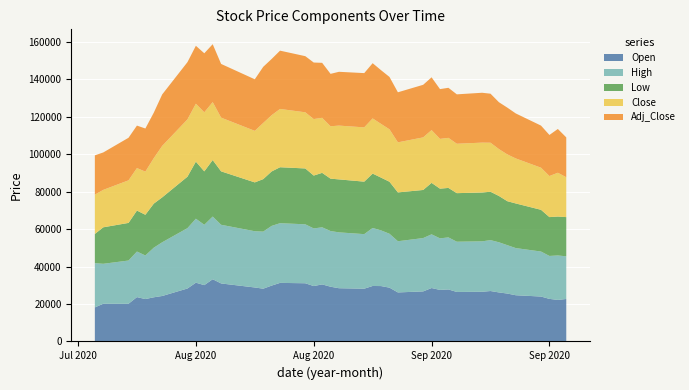

Reading left to right, transcribe all the data shown in this chart.

Open: 2020-07-30=18200	2020-07-31=20150	2020-08-03=20150	2020-08-04=23700	2020-08-05=22650	2020-08-06=23600	2020-08-07=24300	2020-08-10=28300	2020-08-11=31400	2020-08-12=30100	2020-08-13=33250	2020-08-14=31000	2020-08-18=28850	2020-08-19=28200	2020-08-20=29850	2020-08-21=31300	2020-08-24=31100	2020-08-25=29600	2020-08-26=30500	2020-08-27=29250	2020-08-28=28450	2020-08-31=28200	2020-09-01=29650	2020-09-02=29600	2020-09-03=28750	2020-09-04=26200	2020-09-07=26750	2020-09-08=28550	2020-09-09=27550	2020-09-10=27800	2020-09-11=26450	2020-09-14=26550	2020-09-15=26950	2020-09-16=26200	2020-09-17=25600	2020-09-18=24700	2020-09-21=24000	2020-09-22=22750	2020-09-23=22200	2020-09-24=22700
High: 2020-07-30=23650	2020-07-31=21350	2020-08-03=23100	2020-08-04=24350	2020-08-05=23300	2020-08-06=26500	2020-08-07=28700	2020-08-10=32250	2020-08-11=34200	2020-08-12=32250	2020-08-13=33500	2020-08-14=31350	2020-08-18=30050	2020-08-19=30500	2020-08-20=31900	2020-08-21=31900	2020-08-24=31500	2020-08-25=30800	2020-08-26=30500	2020-08-27=29750	2020-08-28=29850	2020-08-31=29150	2020-09-01=31000	2020-09-02=29750	2020-09-03=28800	2020-09-04=27350	2020-09-07=28500	2020-09-08=28700	2020-09-09=27550	2020-09-10=27800	2020-09-11=26850	2020-09-14=26950	2020-09-15=27200	2020-09-16=26800	2020-09-17=25850	2020-09-18=25200	2020-09-21=24050	2020-09-22=22950	2020-09-23=23750	2020-09-24=22800
Low: 2020-07-30=15600	2020-07-31=19500	2020-08-03=20100	2020-08-04=21900	2020-08-05=21750	2020-08-06=23550	2020-08-07=24000	2020-08-10=27500	2020-08-11=30500	2020-08-12=28550	2020-08-13=30200	2020-08-14=28550	2020-08-18=26100	2020-08-19=28050	2020-08-20=29100	2020-08-21=29900	2020-08-24=29850	2020-08-25=28250	2020-08-26=29100	2020-08-27=28000	2020-08-28=28300	2020-08-31=28050	2020-09-01=29050	2020-09-02=28200	2020-09-03=27800	2020-09-04=26100	2020-09-07=25700	2020-09-08=27500	2020-09-09=26550	2020-09-10=26450	2020-09-11=25950	2020-09-14=26100	2020-09-15=25850	2020-09-16=24750	2020-09-17=23500	2020-09-18=23850	2020-09-21=22300	2020-09-22=20750	2020-09-23=20800	2020-09-24=20950
Close: 2020-07-30=21000	2020-07-31=20000	2020-08-03=22750	2020-08-04=22700	2020-08-05=23050	2020-08-06=24300	2020-08-07=27500	2020-08-10=30600	2020-08-11=30950	2020-08-12=31550	2020-08-13=30950	2020-08-14=28700	2020-08-18=27550	2020-08-19=30000	2020-08-20=30050	2020-08-21=31150	2020-08-24=30000	2020-08-25=30200	2020-08-26=29400	2020-08-27=28000	2020-08-28=28750	2020-08-31=29000	2020-09-01=29500	2020-09-02=28700	2020-09-03=28000	2020-09-04=26750	2020-09-07=28100	2020-09-08=28200	2020-09-09=26600	2020-09-10=26750	2020-09-11=26400	2020-09-14=26650	2020-09-15=26200	2020-09-16=25050	2020-09-17=25000	2020-09-18=24050	2020-09-21=22500	2020-09-22=21950	2020-09-23=23400	2020-09-24=21300
Adj_Close: 2020-07-30=21000	2020-07-31=20000	2020-08-03=22750	2020-08-04=22700	2020-08-05=23050	2020-08-06=24300	2020-08-07=27500	2020-08-10=30600	2020-08-11=30950	2020-08-12=31550	2020-08-13=30950	2020-08-14=28700	2020-08-18=27550	2020-08-19=30000	2020-08-20=30050	2020-08-21=31150	2020-08-24=30000	2020-08-25=30200	2020-08-26=29400	2020-08-27=28000	2020-08-28=28750	2020-08-31=29000	2020-09-01=29500	2020-09-02=28700	2020-09-03=28000	2020-09-04=26750	2020-09-07=28100	2020-09-08=28200	2020-09-09=26600	2020-09-10=26750	2020-09-11=26400	2020-09-14=26650	2020-09-15=26200	2020-09-16=25050	2020-09-17=25000	2020-09-18=24050	2020-09-21=22500	2020-09-22=21950	2020-09-23=23400	2020-09-24=21300